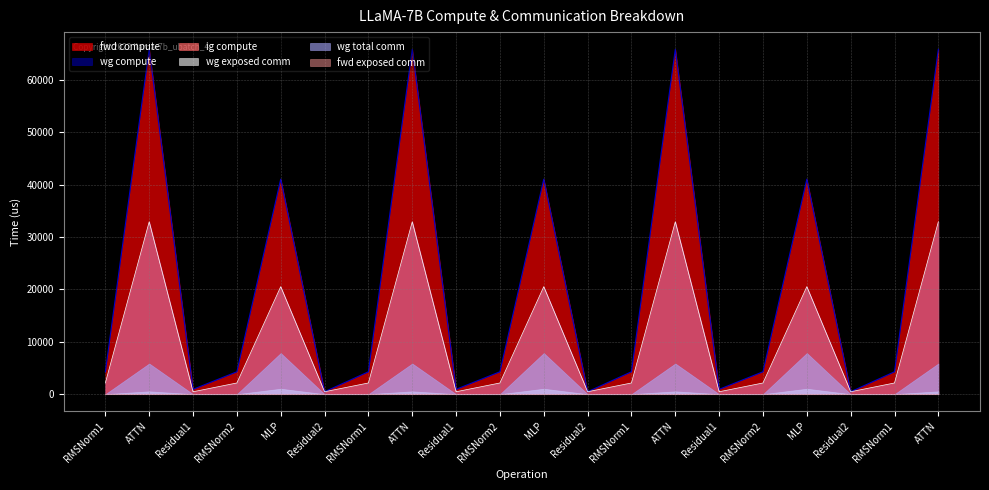

What is the total value across all series at RMSNorm1?

8547.8